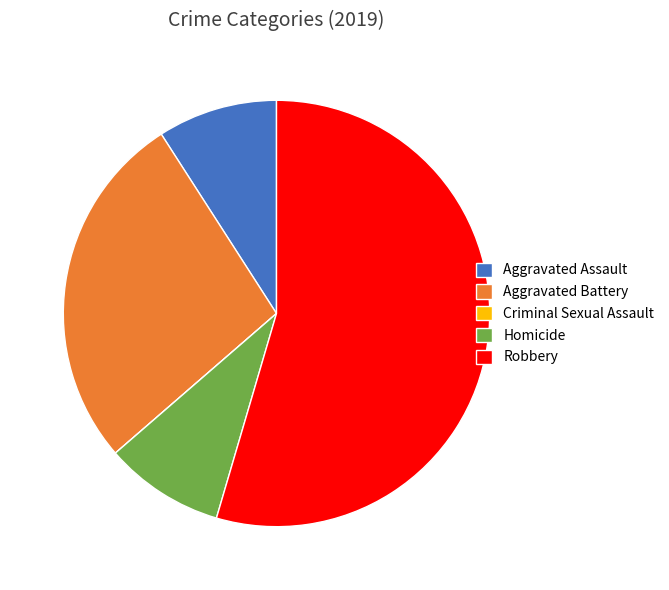

What is the ratio of the value at Robbery to the value at Aggravated Battery?

2.0